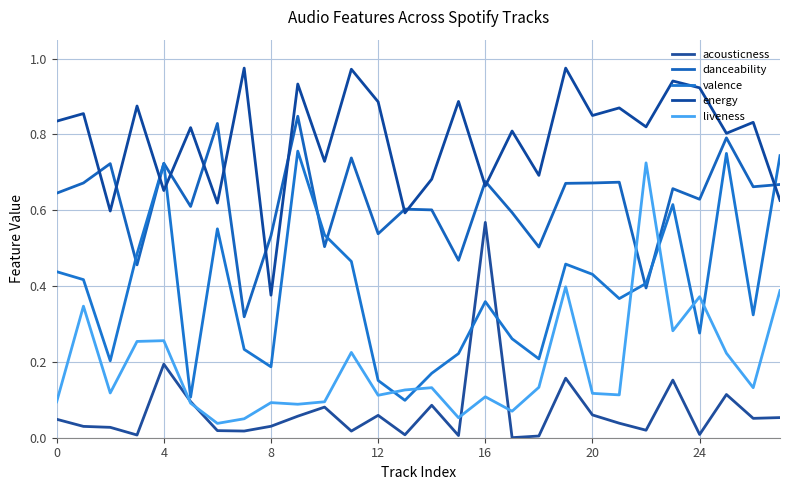

Rank the series by their average value, from lowest to highest.

acousticness, liveness, valence, danceability, energy